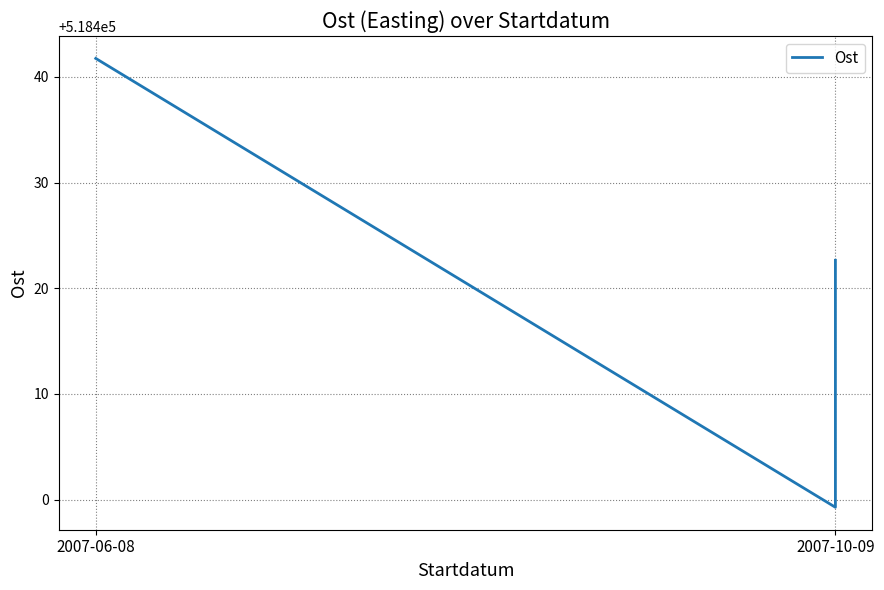

Which label corresponds to the largest value in the chart?

2007-06-08